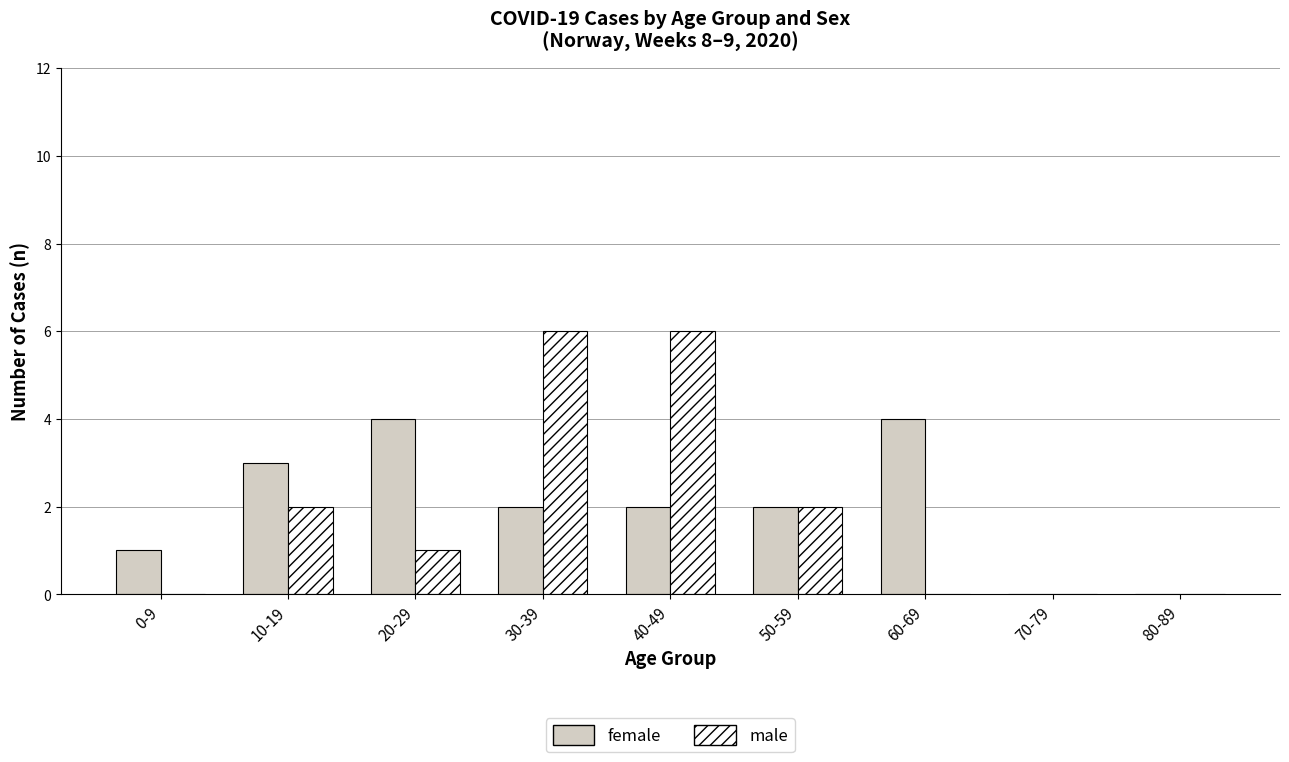

The female series shows 2 at 30-39. True or false?

True